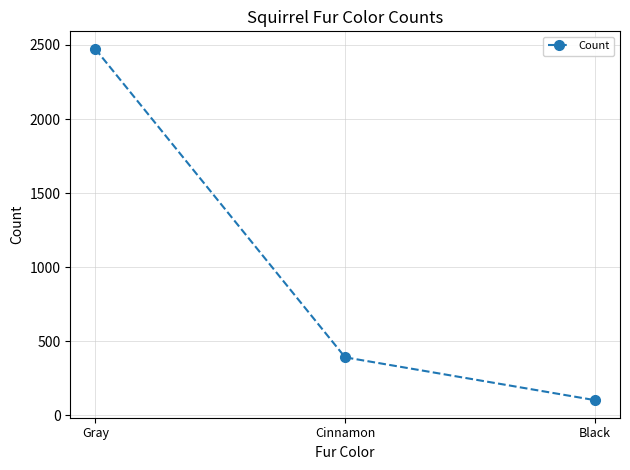

At which label does the data first exceed 392?

Gray